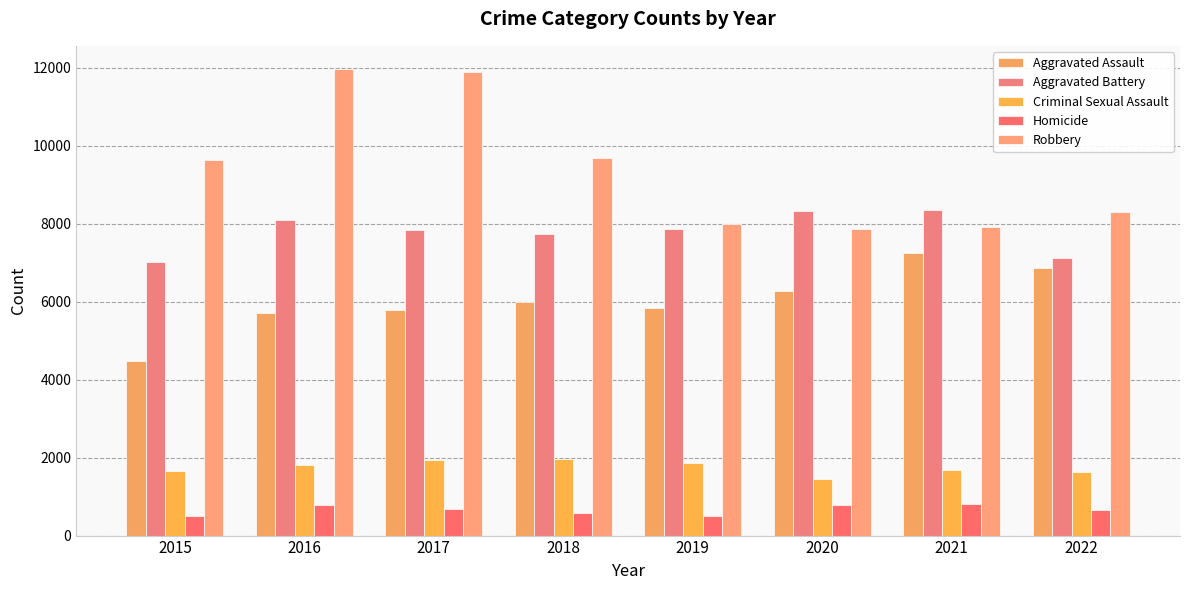

At how many categories does at least one series exceed 1279?

8